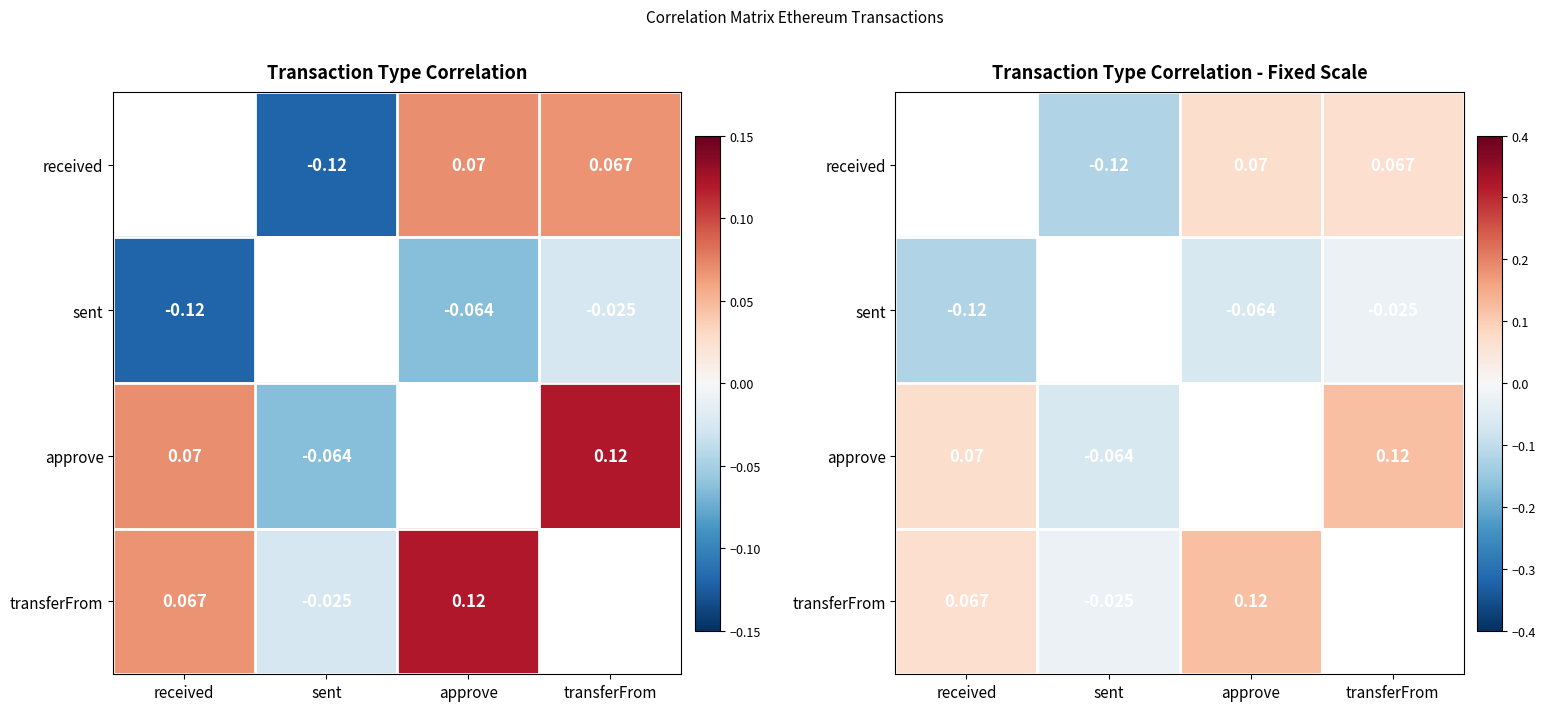

Which category has the highest value in the received series?

received